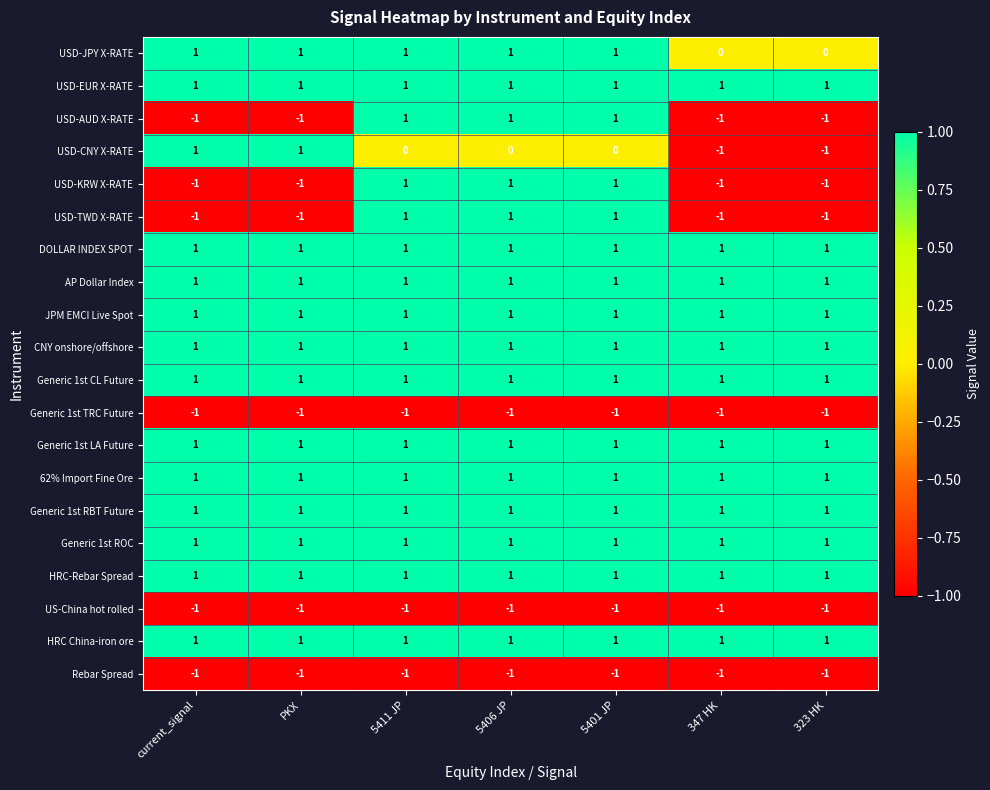

What is the sum of all Generic 1st RBT Future values?

7